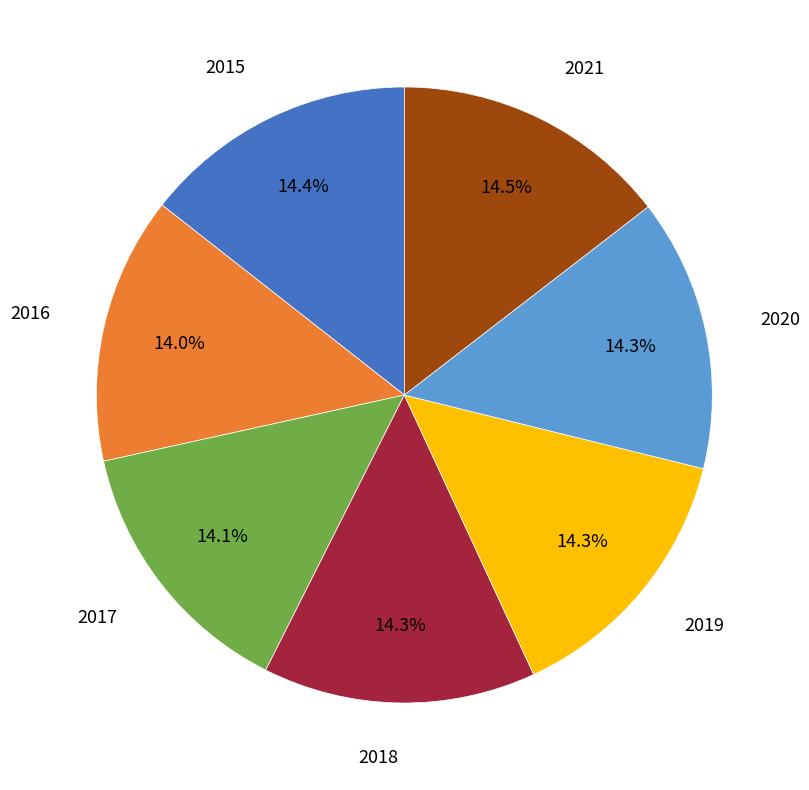

To the nearest percent, what is the average slice percentage?

14%